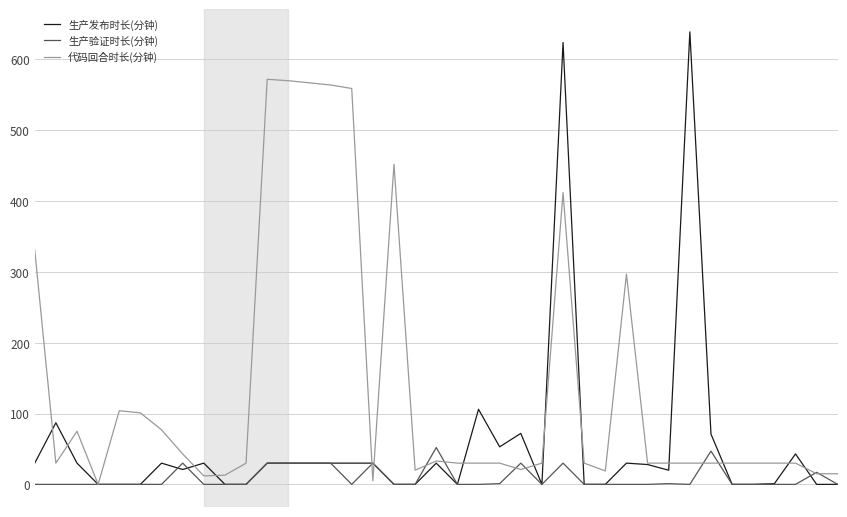

What is the maximum value shown in the chart?

639